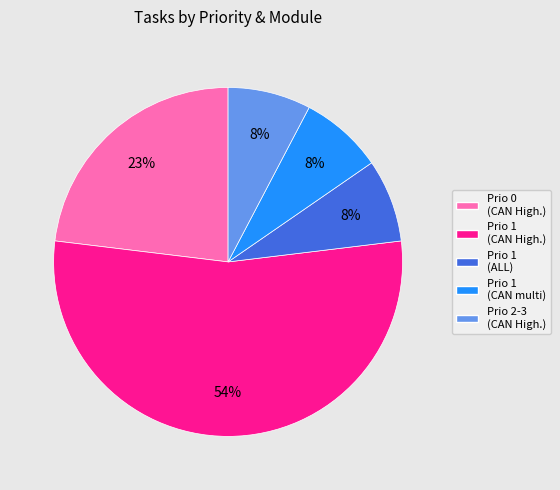

To the nearest percent, what is the difference between the largest and smallest slice percentages?

46%